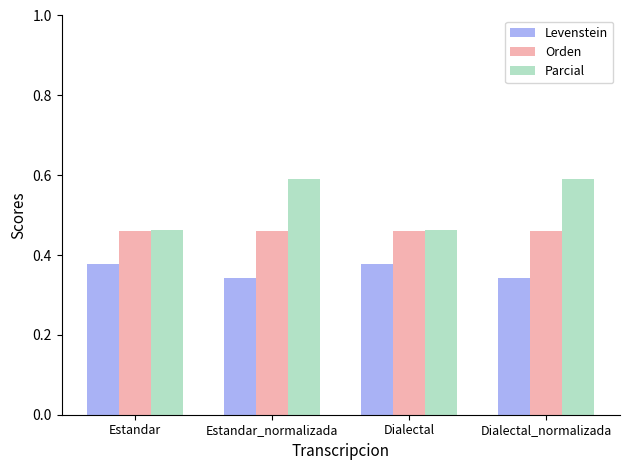

Rank the series at Estandar_normalizada from lowest to highest value.

Levenstein, Orden, Parcial